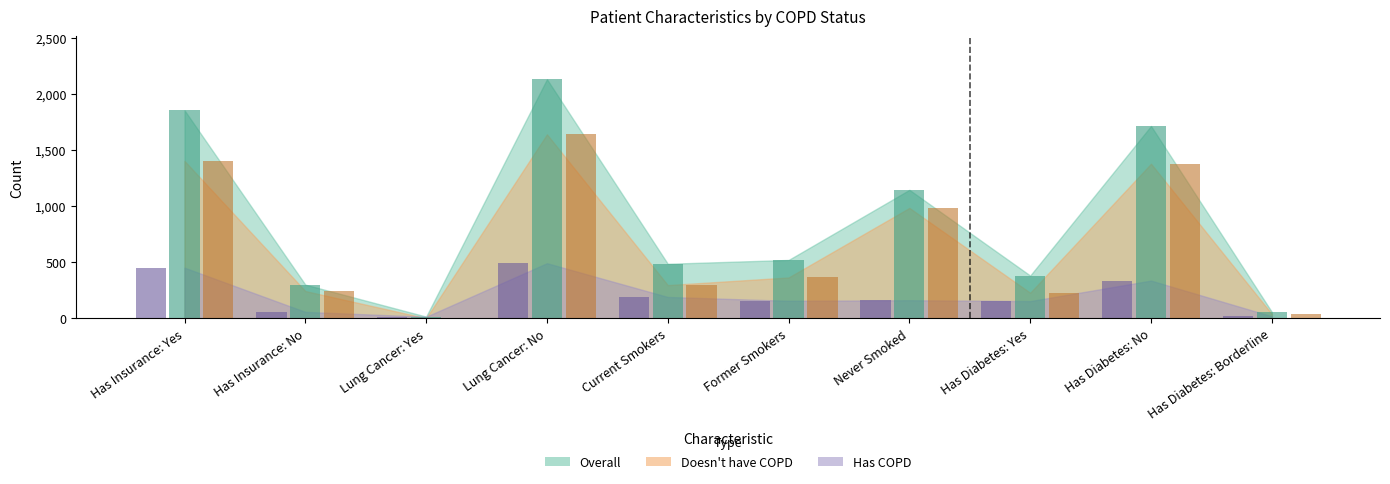

Rank the series by their average value, from highest to lowest.

Overall, Doesn't have COPD, Has COPD